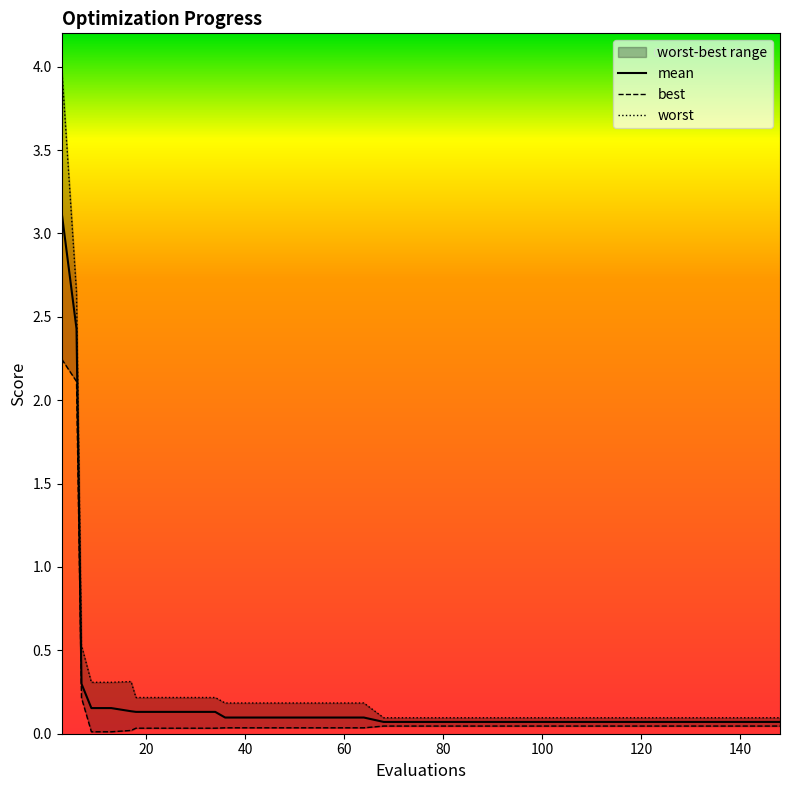

What is the highest value of the mean series?

3.1